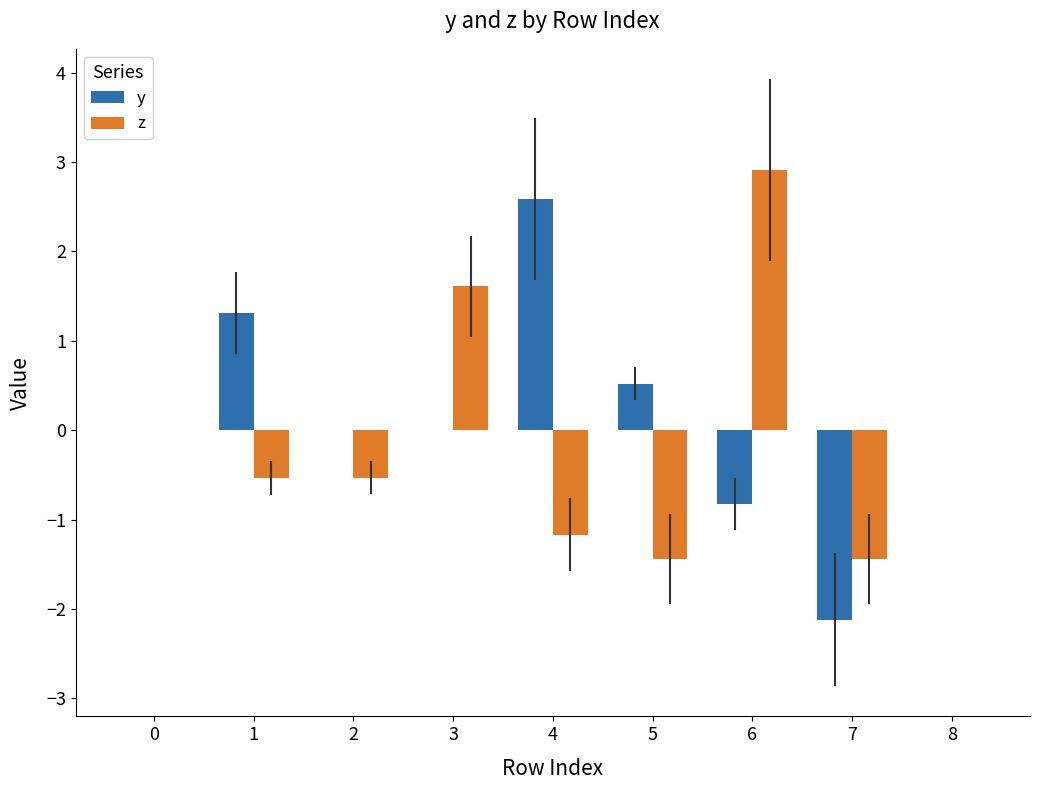

What is the spread (max minus min) of values at 7?

0.7